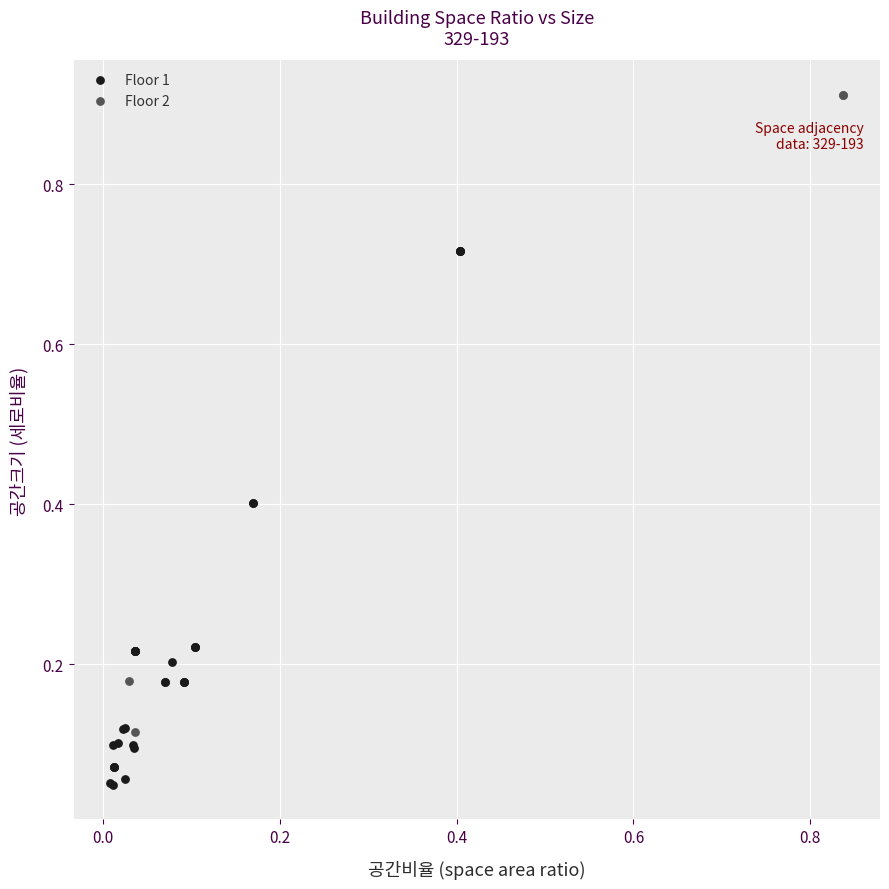

Which series reaches the minimum Y coordinate?

Floor 1